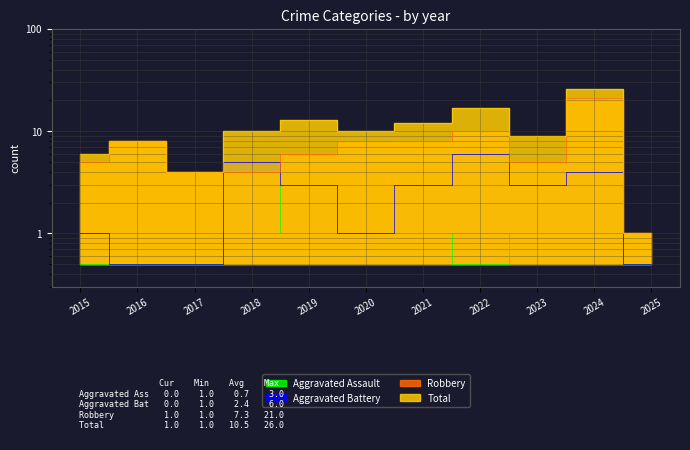

True or false: Aggravated Battery and Robbery cross at least once.

True